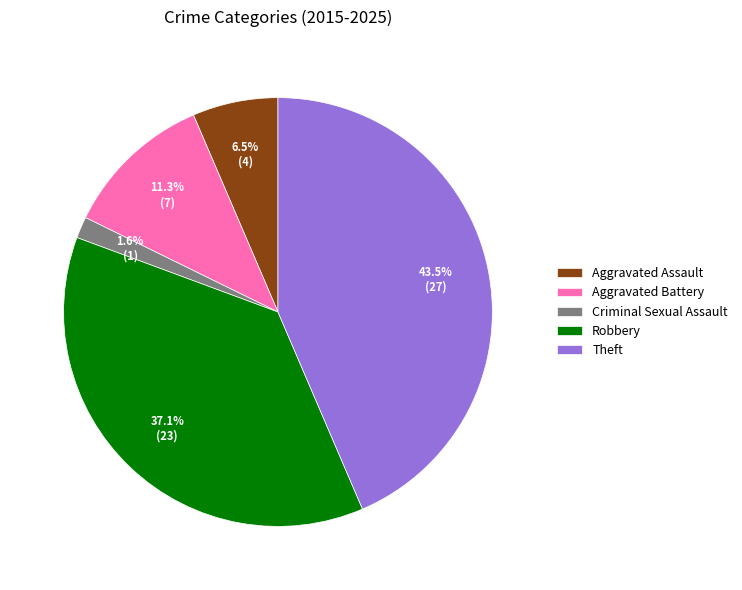

Is Robbery the majority of the pie?

No